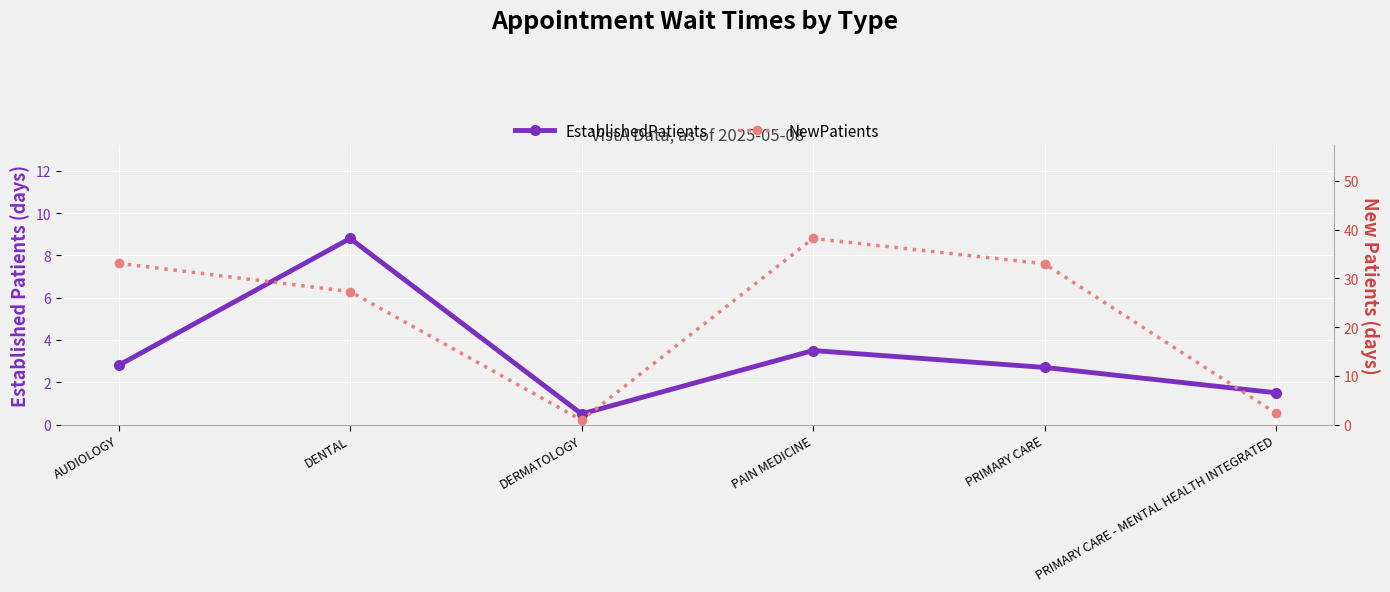

How many values in the EstablishedPatients series exceed 2?

4